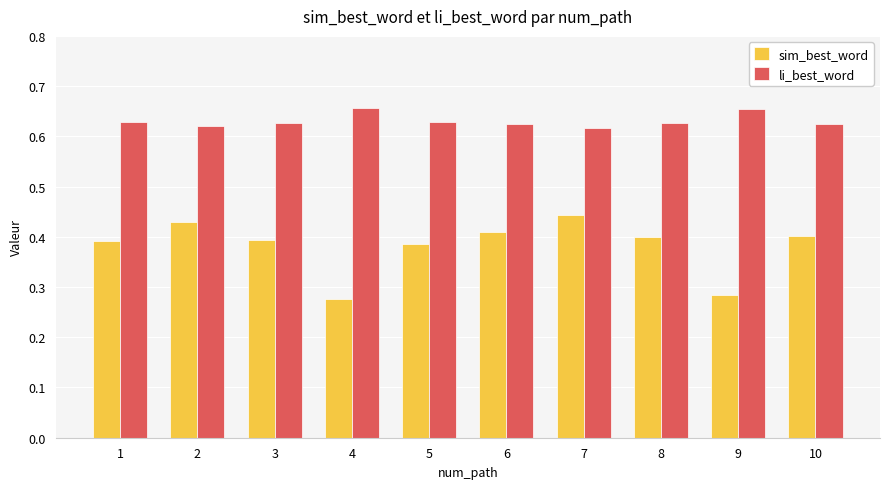

The value of li_best_word at 3 is 1.0. True or false?

False